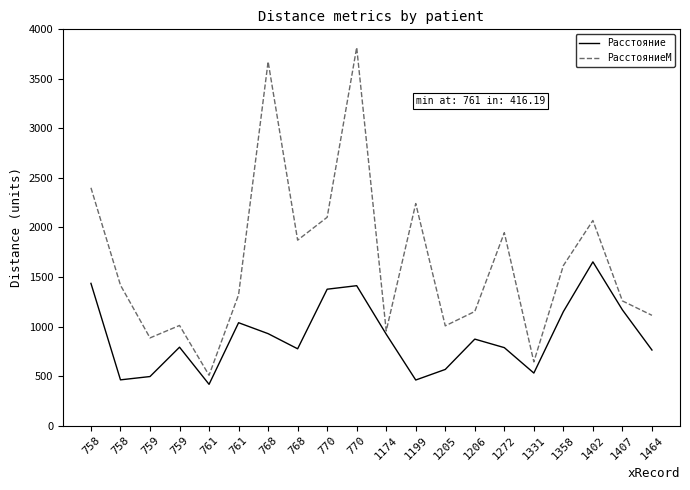

Between 758 and 759, which series saw the biggest shift?

РасстояниеМ